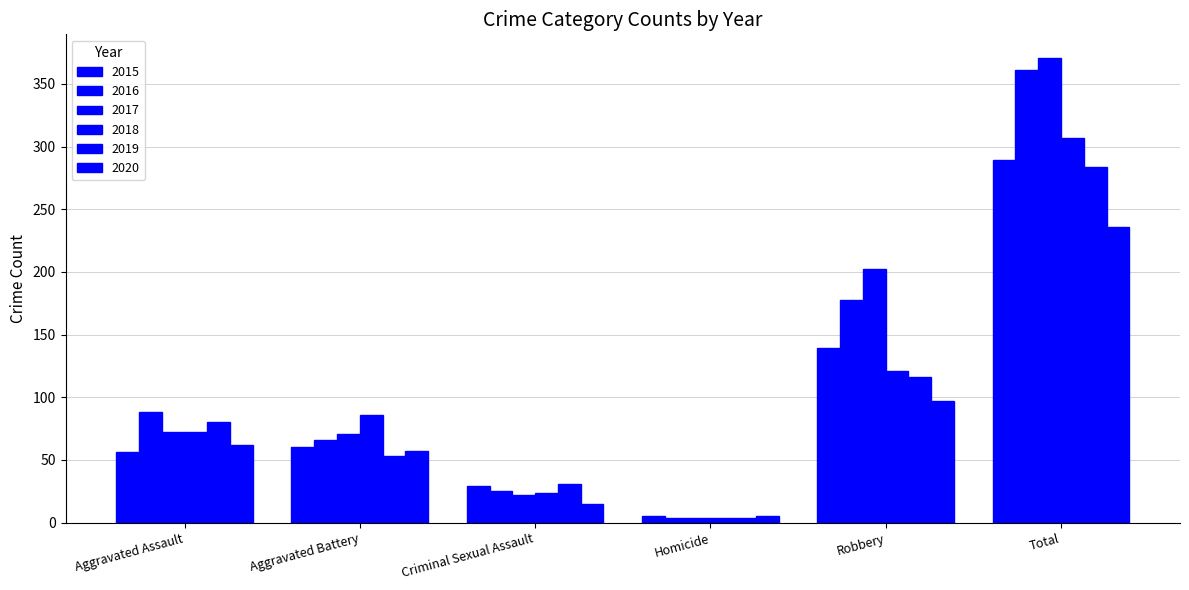

How many data points in 2019 are less than 80?

3